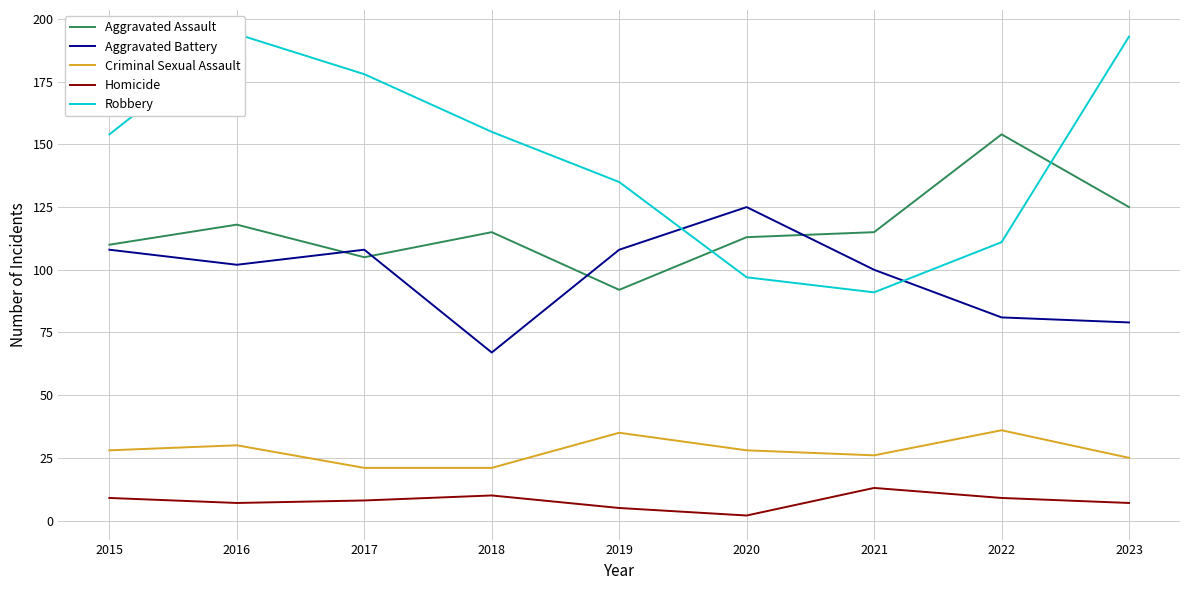

Which series changed the most between 2016 and 2019?

Robbery